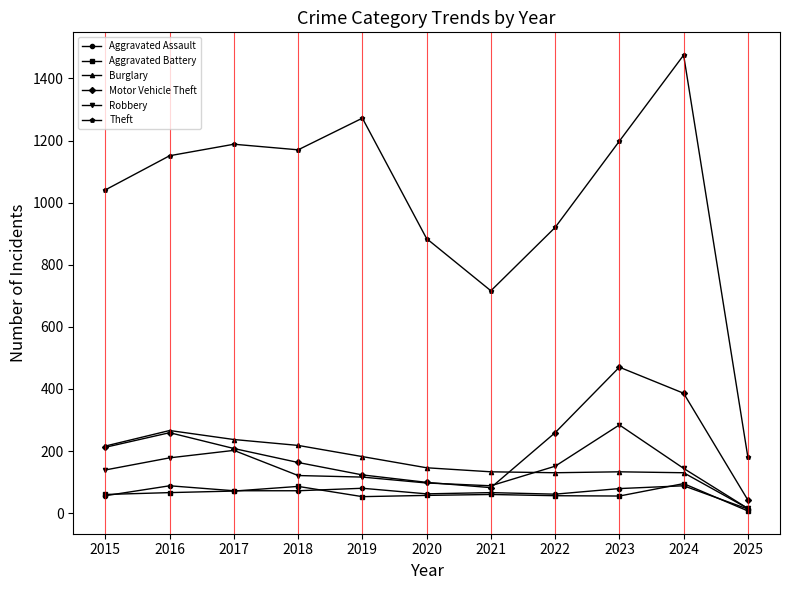

The value of Aggravated Assault at 2024 is 145. True or false?

False